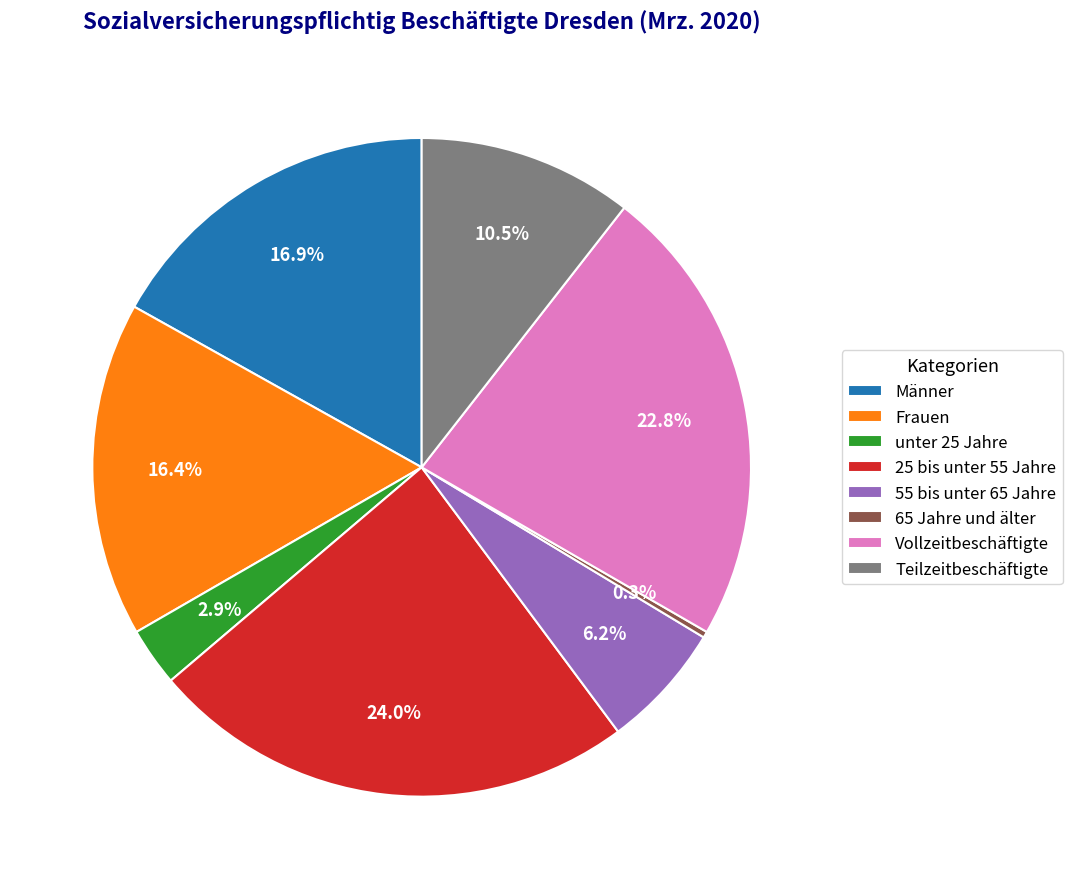

Does Vollzeitbeschäftigte represent more than half of the total?

No